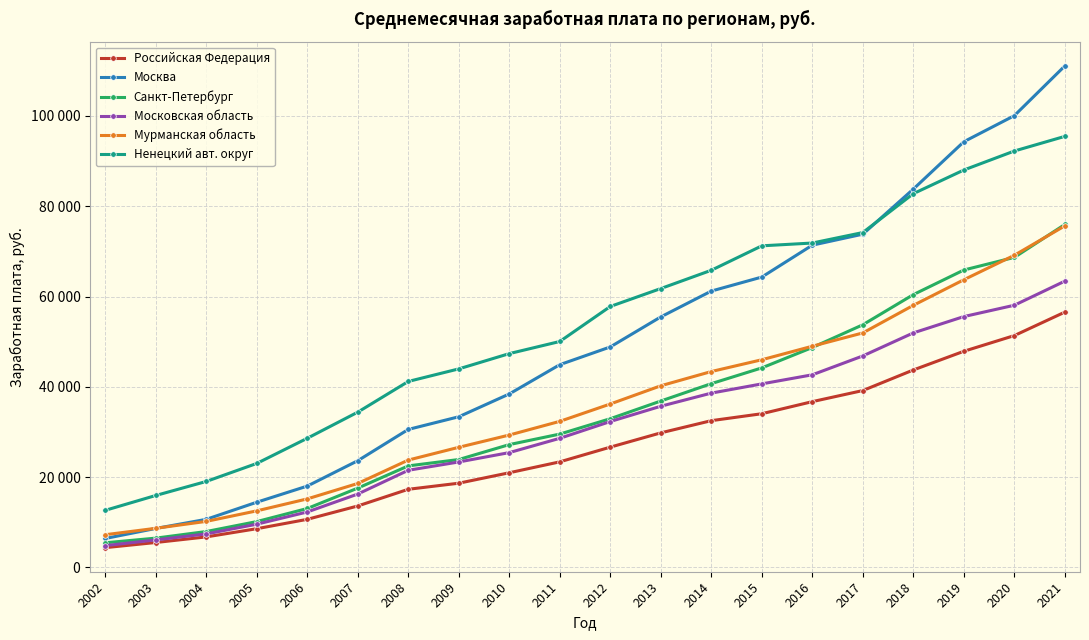

Which series changed the most between 2004 and 2006?

Ненецкий авт. округ